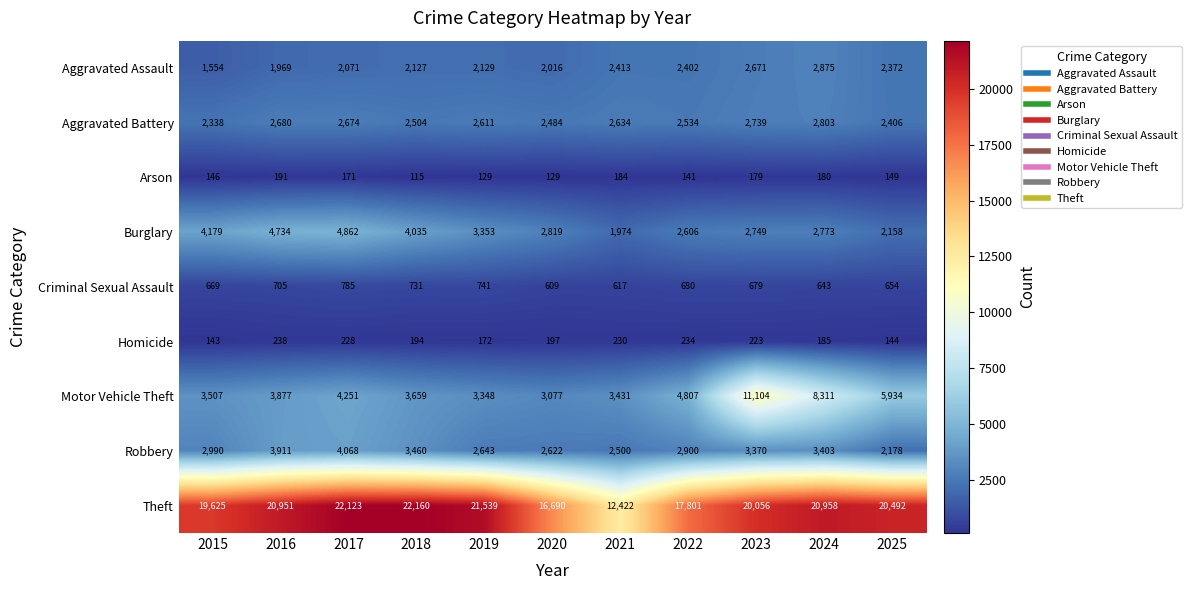

Rank the categories by Aggravated Assault value from highest to lowest.

2024, 2023, 2021, 2022, 2025, 2019, 2018, 2017, 2020, 2016, 2015